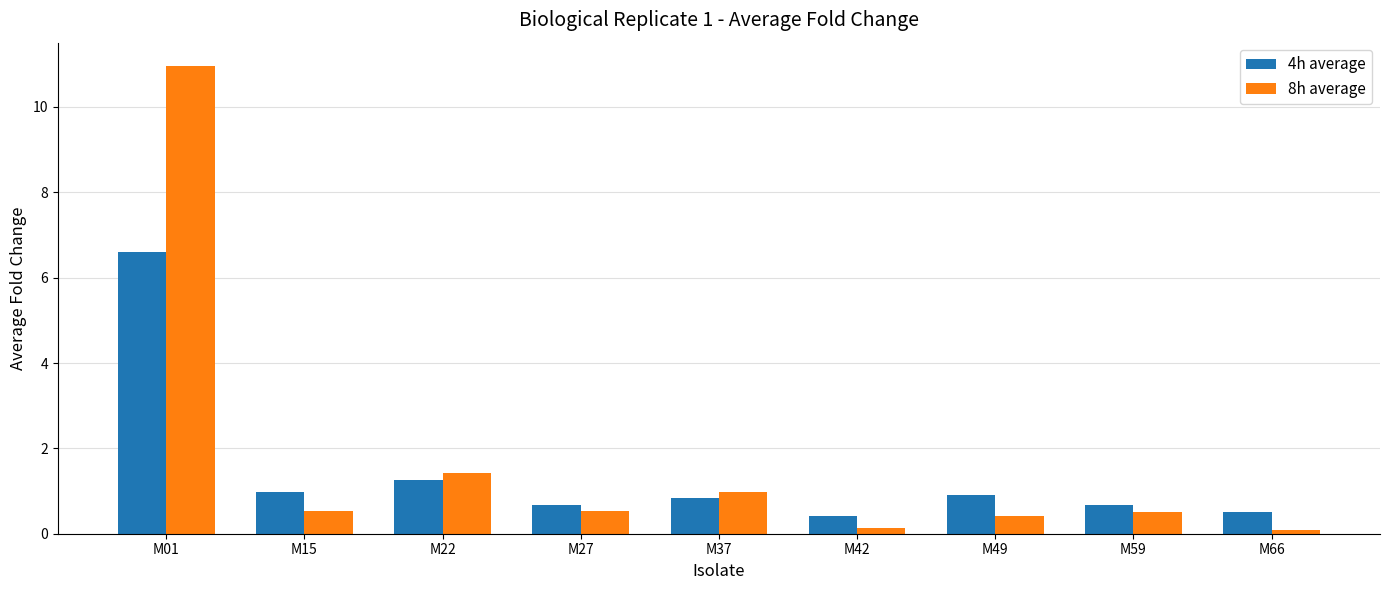

What is the value of the 4h average bar at the 4th from the left?

0.7